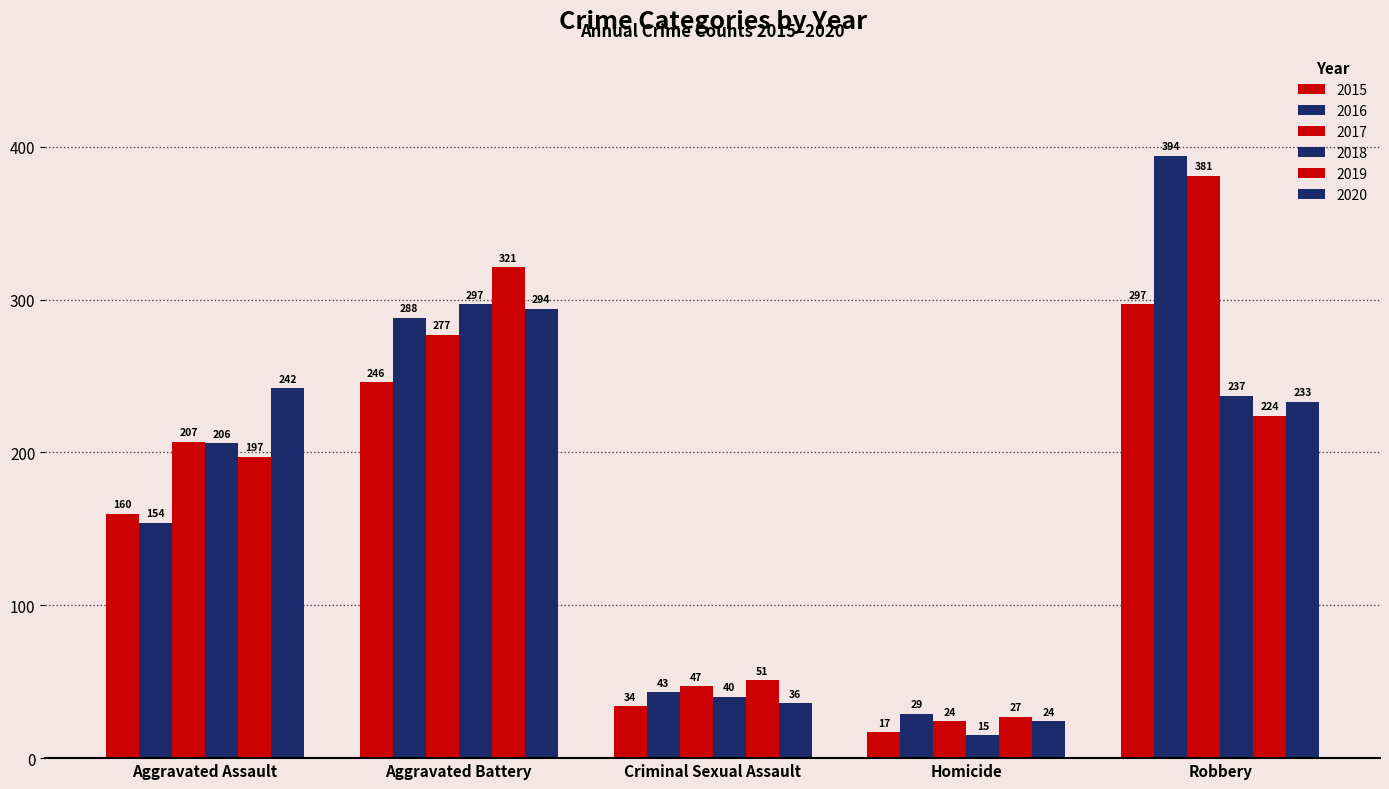

How many categories are shown in the chart?

5